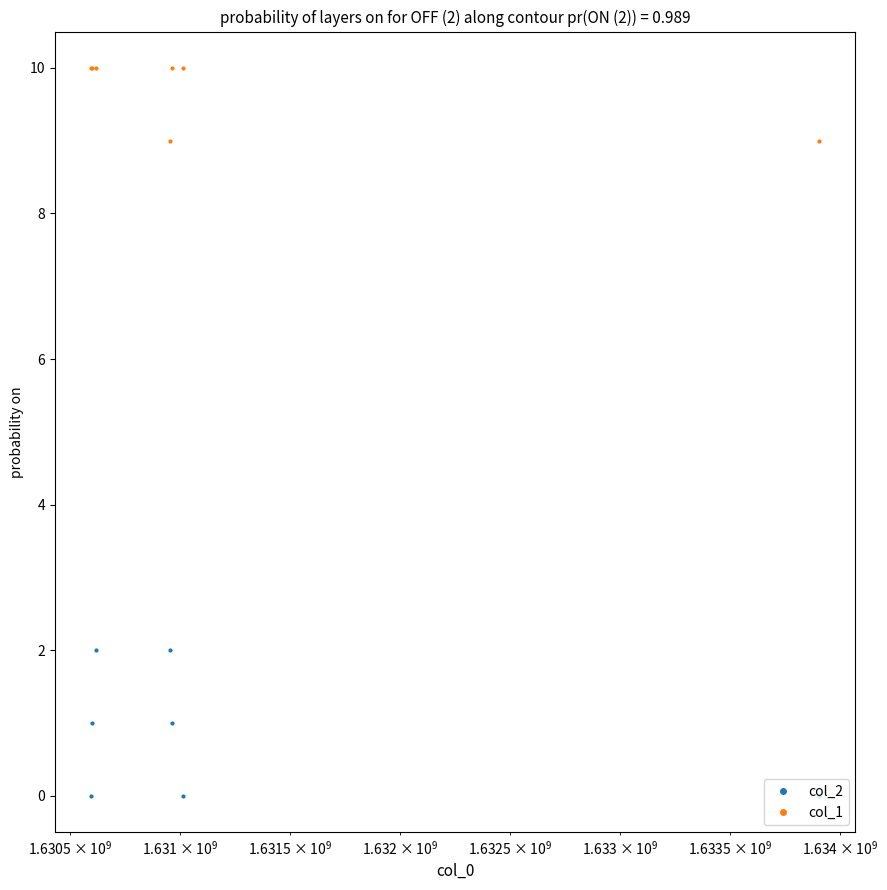

True or false: col_1 and col_2 cross at least once.

False